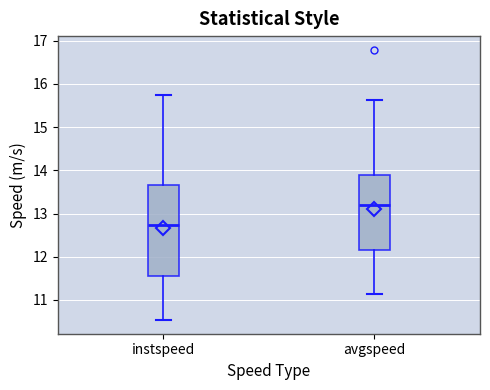

Reading left to right, read every box against the y-axis: the position of its median line, the range the box covers, and the ends of its whiskers. The values are not printed on the chart, so give them approximately, as read against the axis.

instspeed: median 12.7, box 11.5 to 13.7, whiskers 10.5 to 15.7
avgspeed: median 13.2, box 12.2 to 13.9, whiskers 11.1 to 15.6